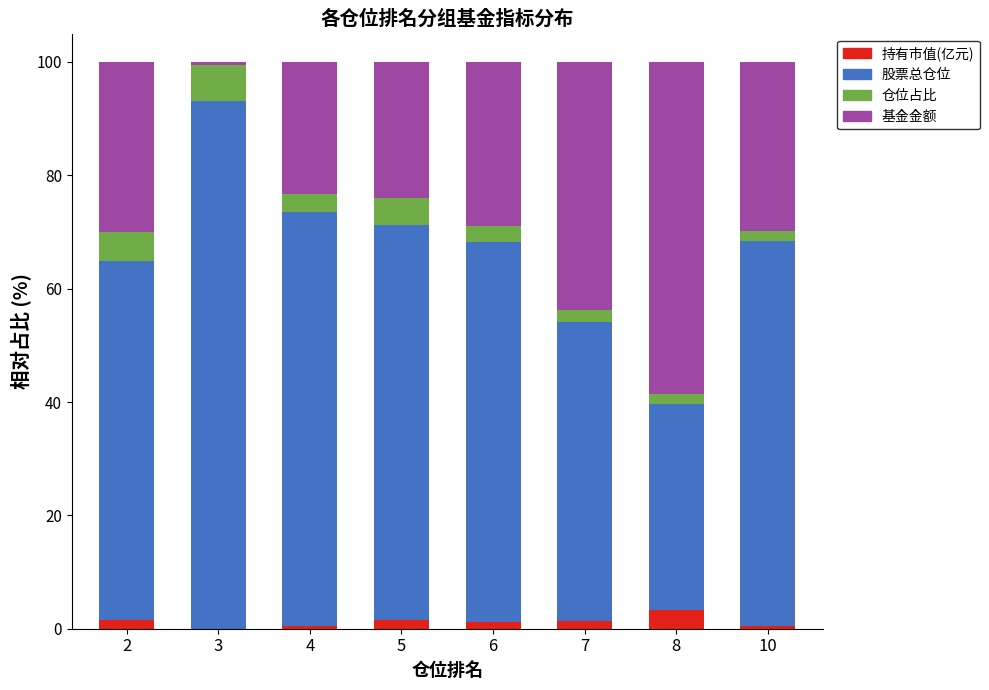

True or false: 持有市值(亿元) has a value of 0.0 at 3.

True